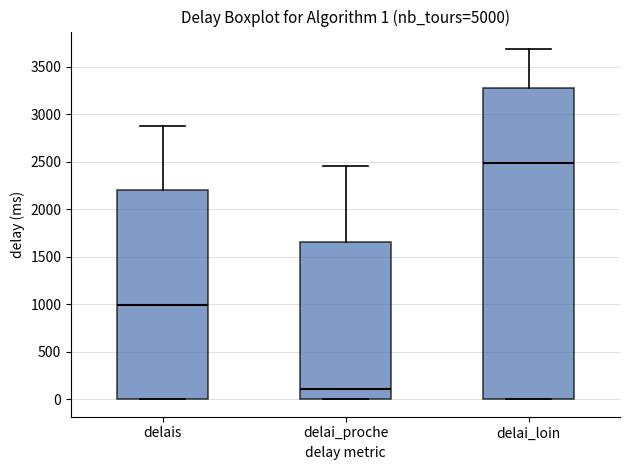

Which box's median line is the highest?

delai_loin